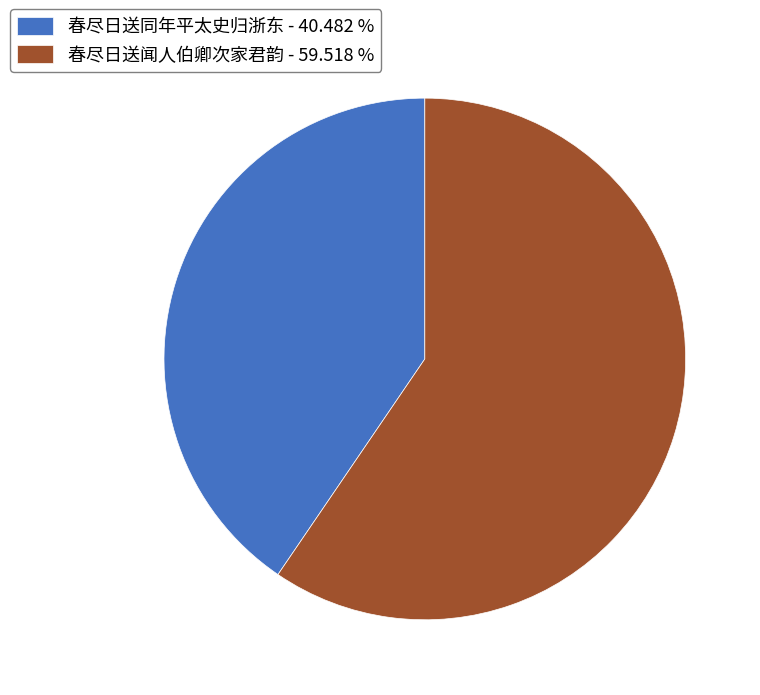

Is it true that 春尽日送同年平太史归浙东 is 40% of the pie?

True